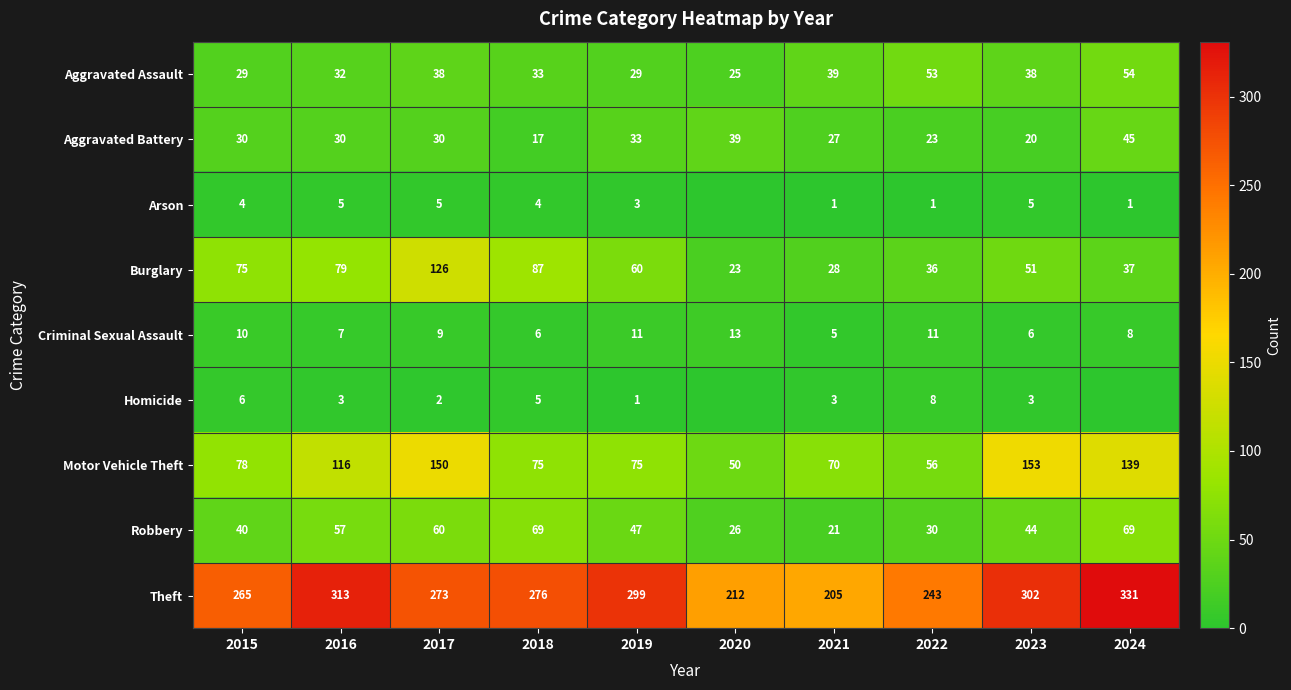

How many series are shown in this chart?

9